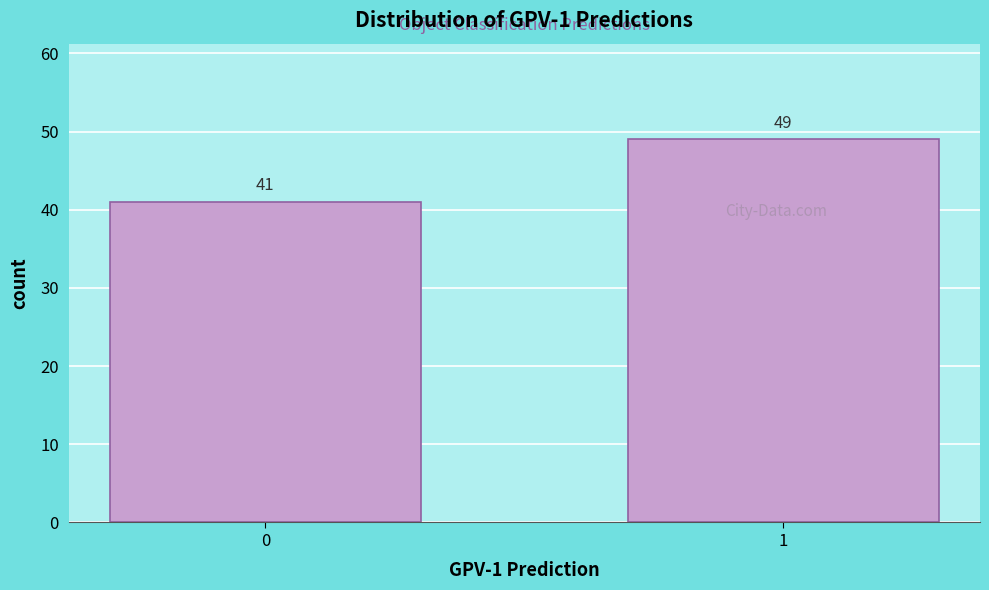

Reading right to left, what are all the values shown in this chart?

1=49	0=41